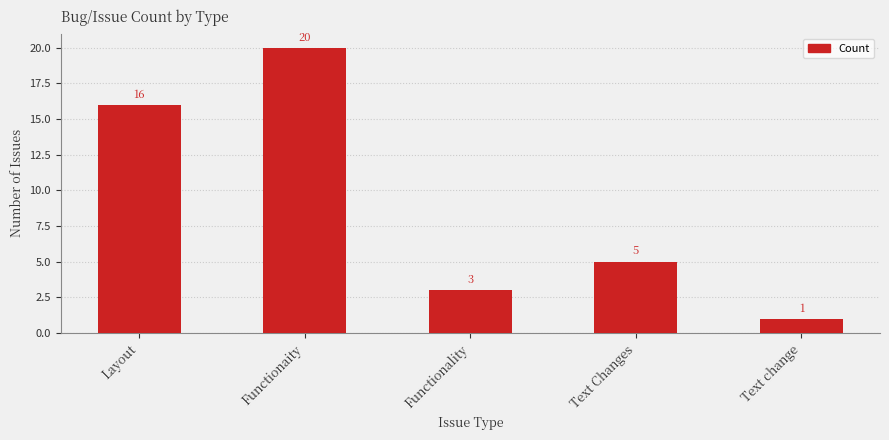

Read the value at Functionaity, to the nearest 10.

20